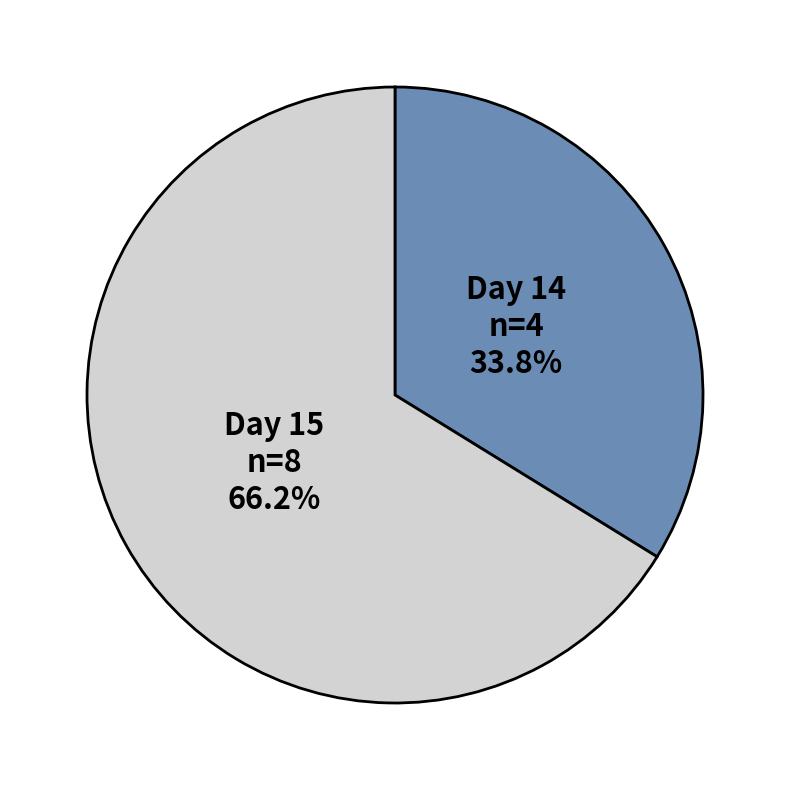

What is the total percentage of Day 15 and Day 14?

100.0%